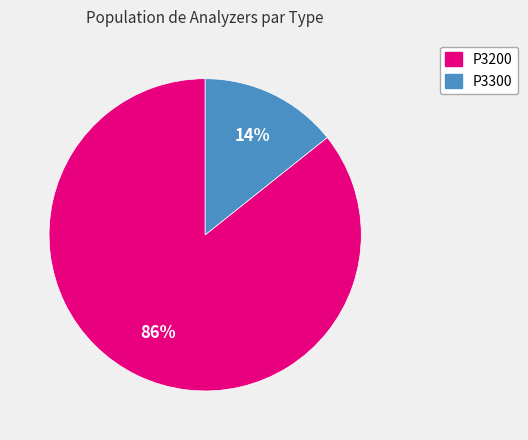

Which category has the smallest portion of the pie?

P3300